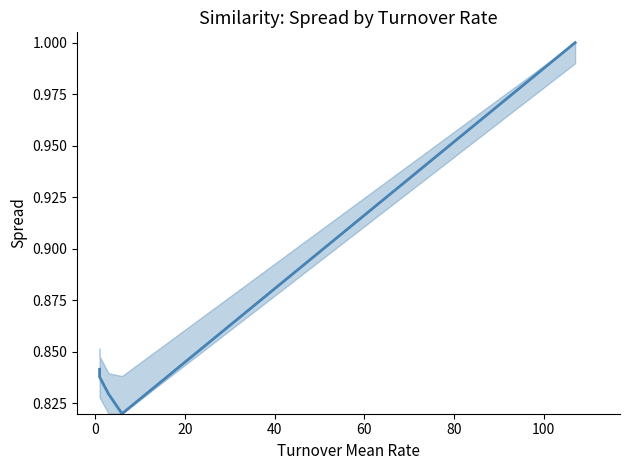

What is the value of the 2nd point from the left?

0.8